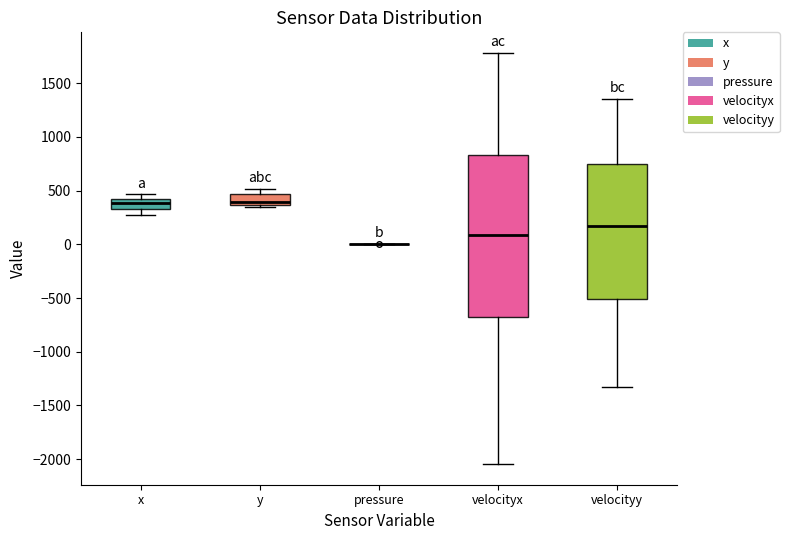

Reading left to right, transcribe this box plot: for each box, give where its median line is, the range the box spans, and where its two whiskers end, as read against the y-axis. The values are not printed on the chart, so give them approximately, as read against the axis.

x: median 400 (inside the box), box 350 to 400, whiskers 250 to 450
y: median 400, box 350 to 450, whiskers 350 (just below the box's lower edge) to 500
pressure: box collapsed to a line at 0, whiskers 0 to 0
velocityx: median 100, box -700 to 850, whiskers -2050 to 1800
velocityy: median 150, box -500 to 750, whiskers -1300 to 1350